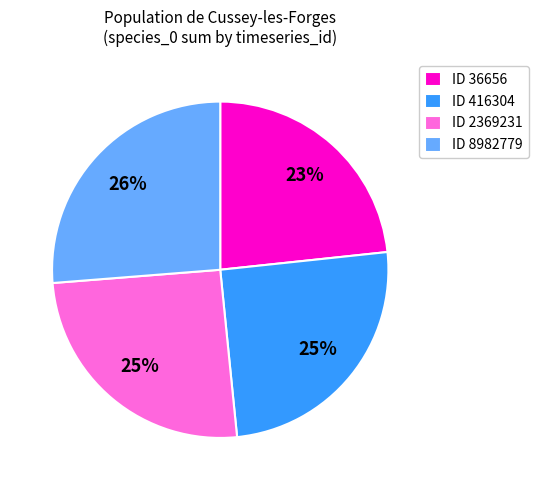

Is there any slice that represents more than half of the pie?

No